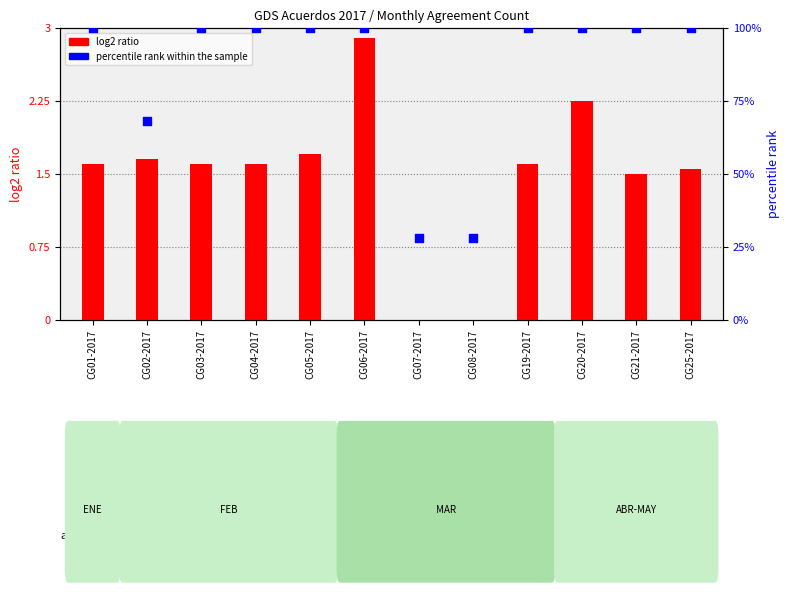

Which series reaches the minimum Y coordinate?

log2 ratio